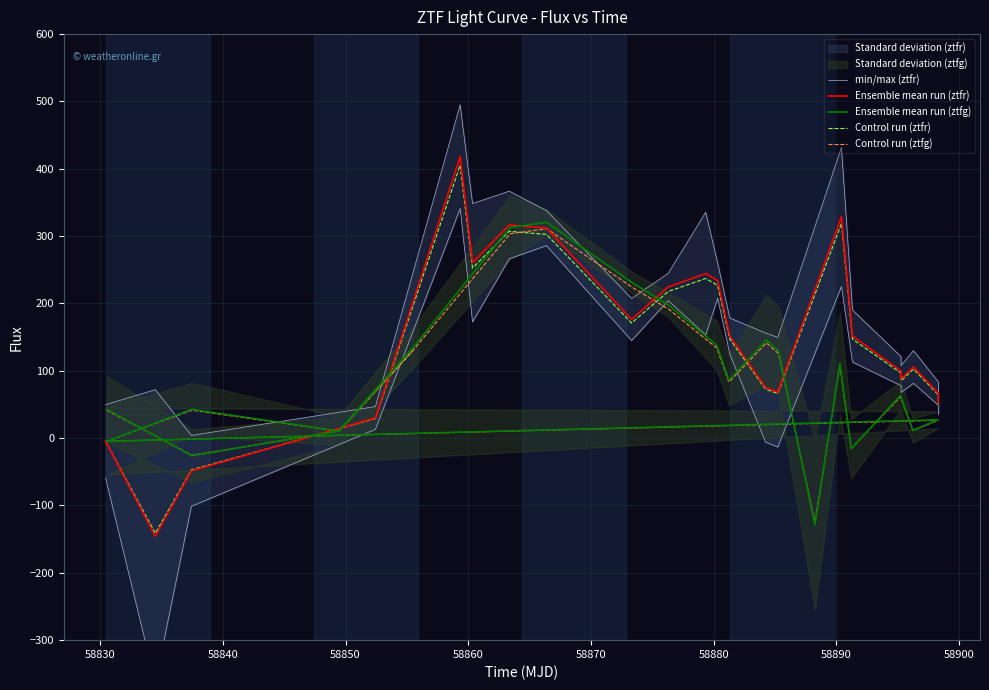

What is the smallest value displayed?

-145.7